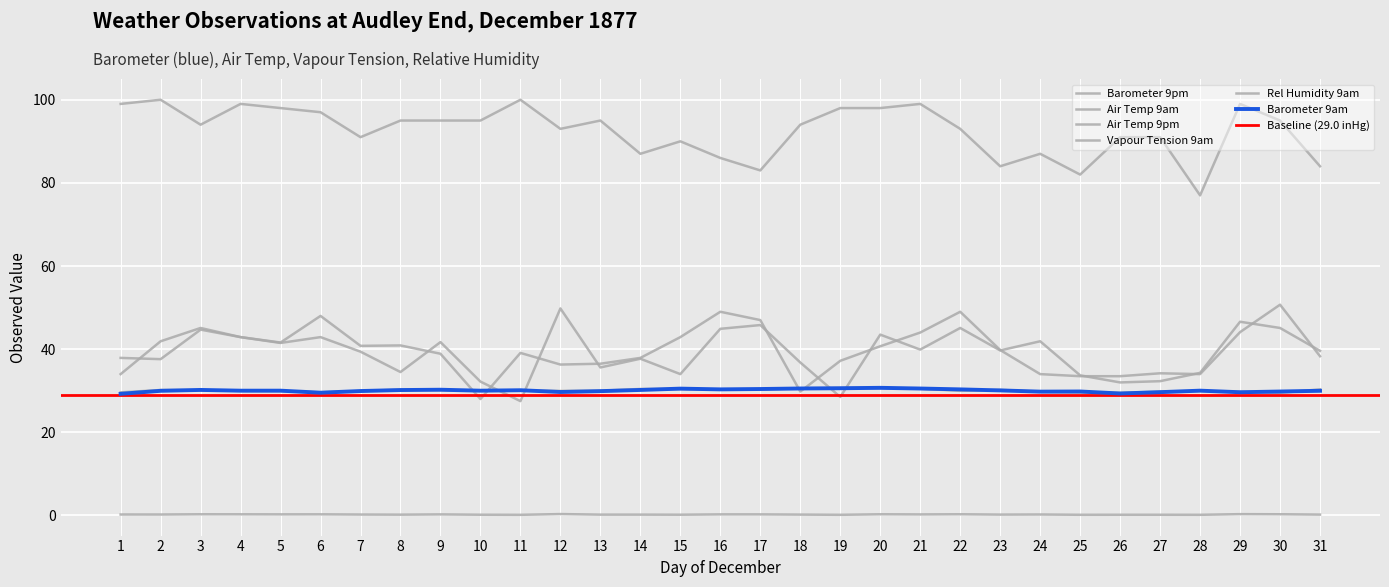

Rank the series at 17 from highest to lowest value.

Rel Humidity 9am, Air Temp 9pm, Air Temp 9am, Barometer 9am, Barometer 9pm, Vapour Tension 9am